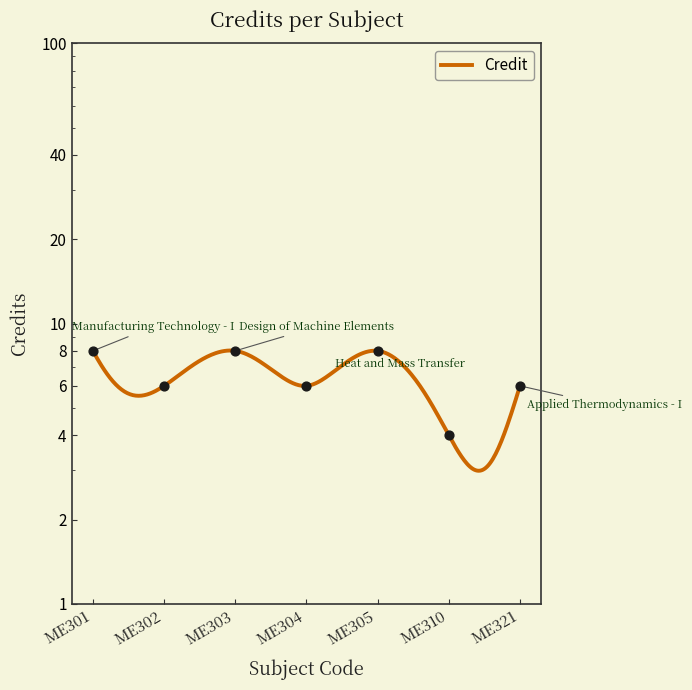

What is the change in value from ME302 to ME303?

+2